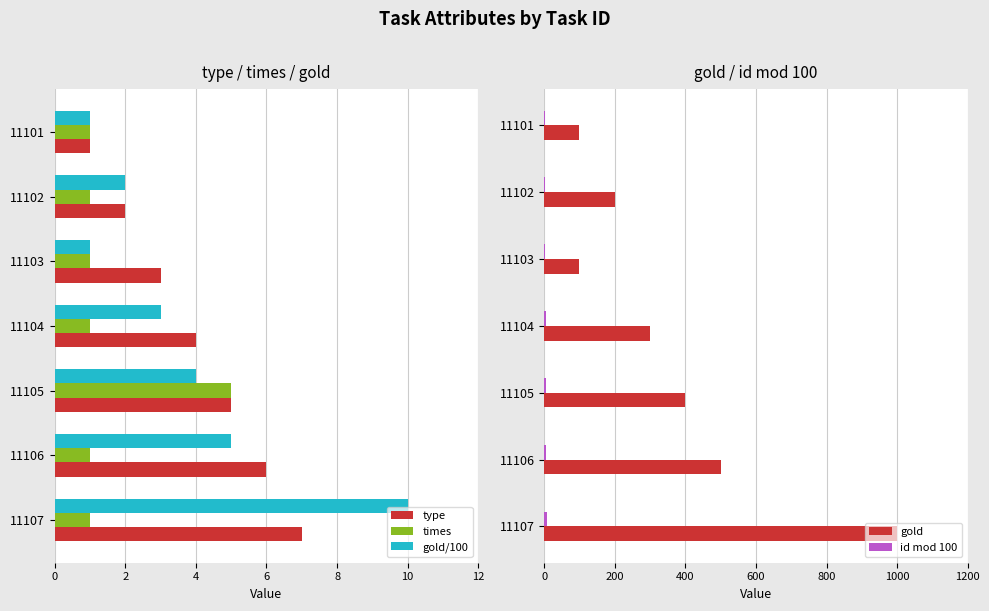

What is the value of the gold bar at the 3rd from the left?

100